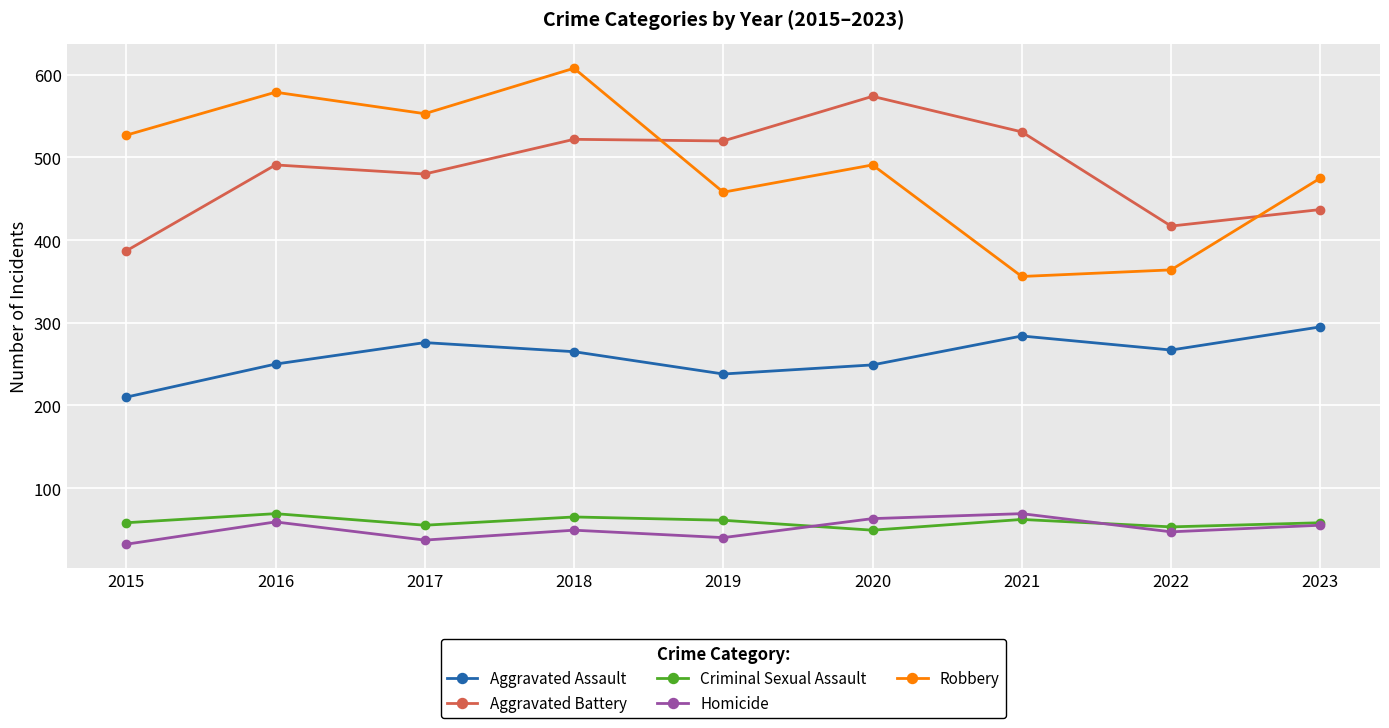

How many data points does each series have?

9